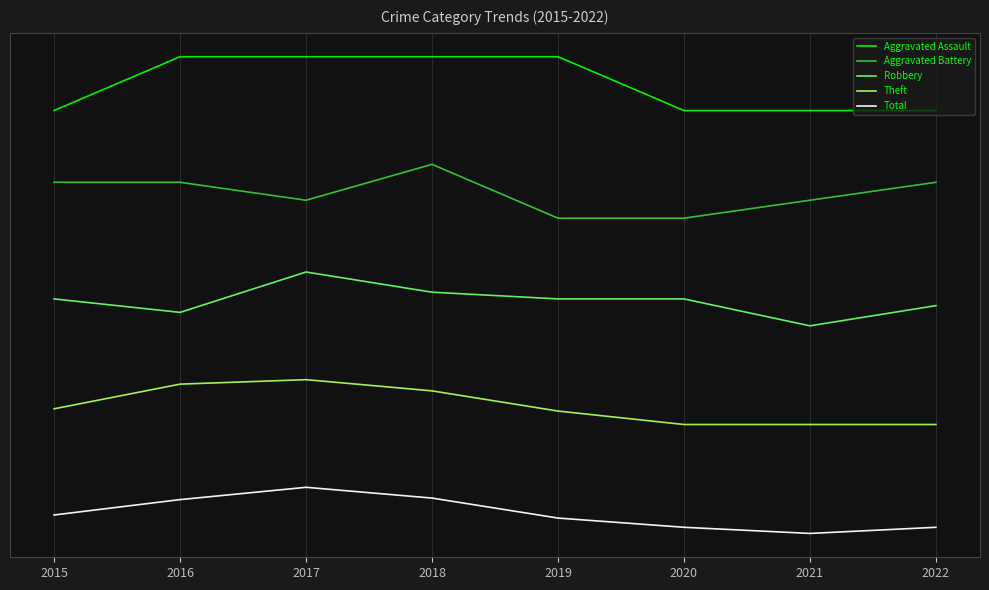

What is the average value of the Total series?

0.5